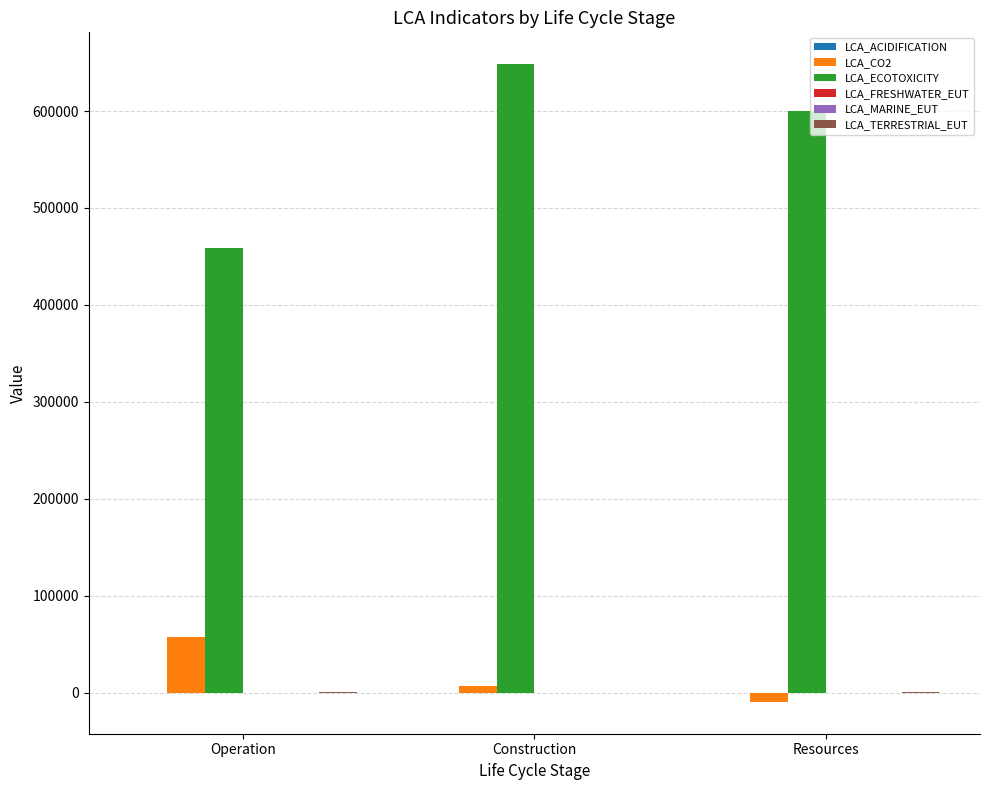

What is the greatest value displayed?

648302.2